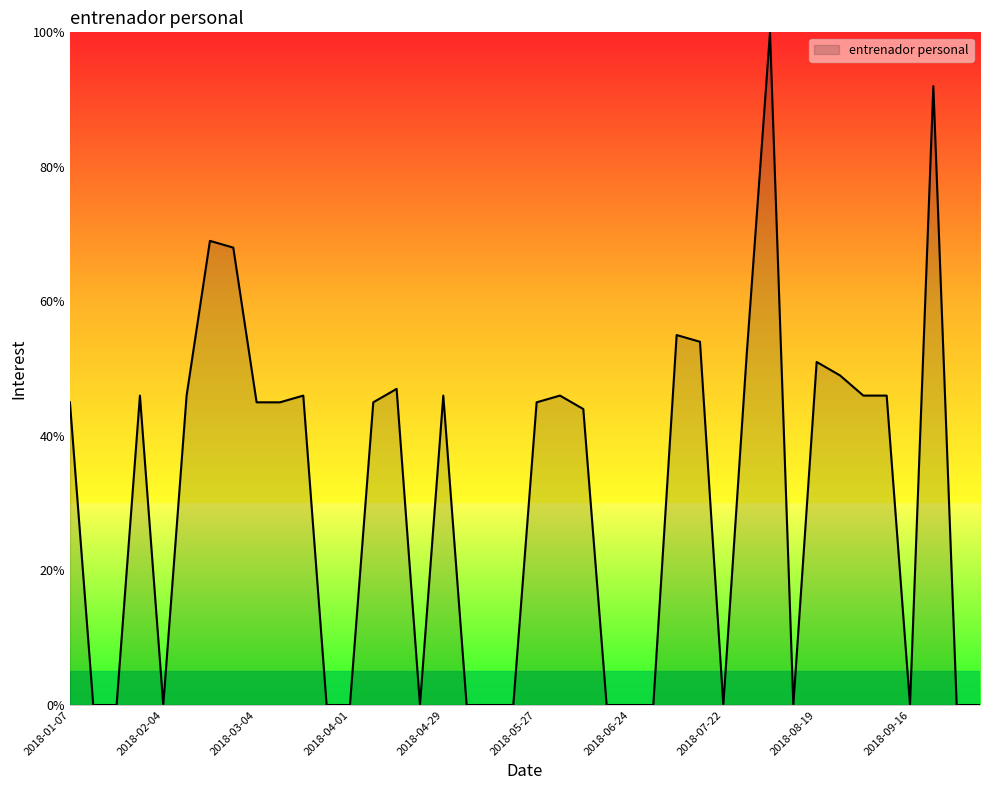

What is the maximum value shown in the chart?

100